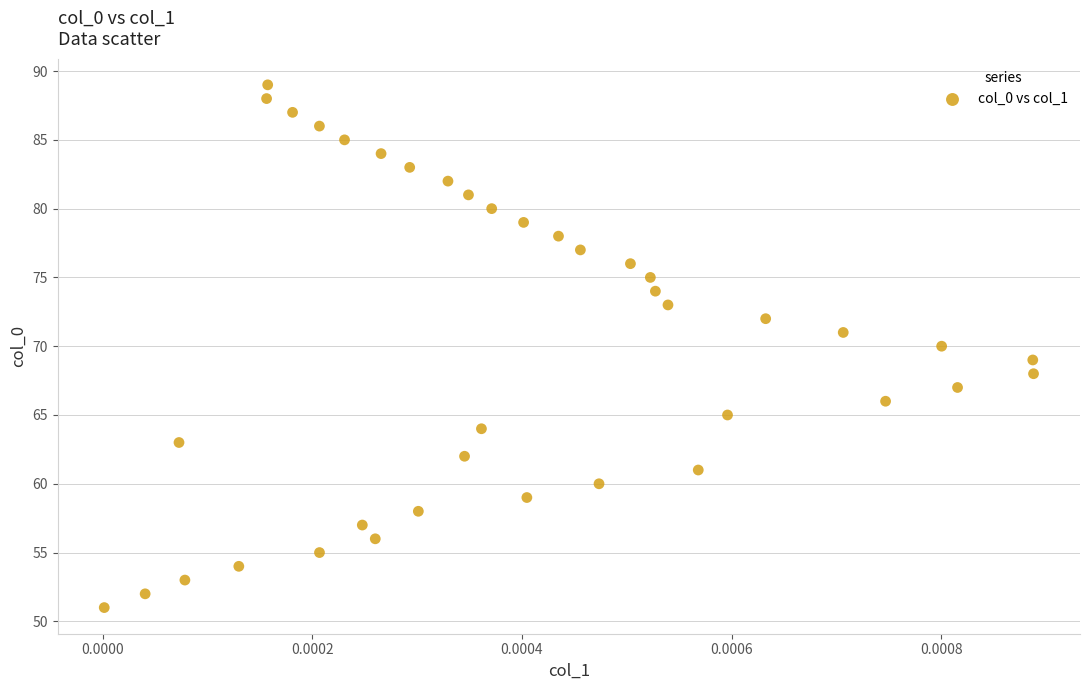

What is the range of Y values (max minus min)?

38